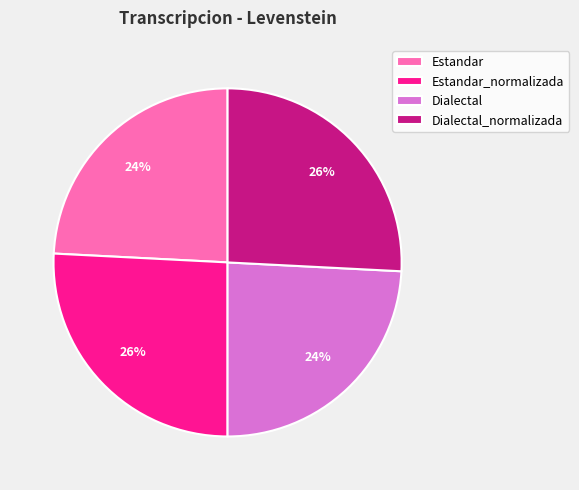

Between Dialectal and Estandar_normalizada, which is larger?

Estandar_normalizada